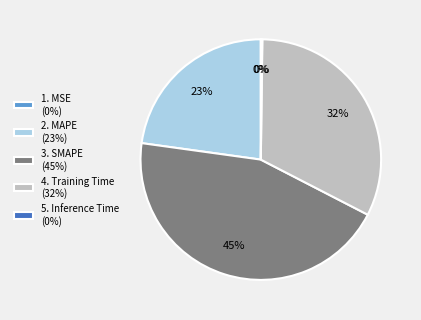

What percentage is the 4. Training Time (32%) slice, to the nearest percent?

32%